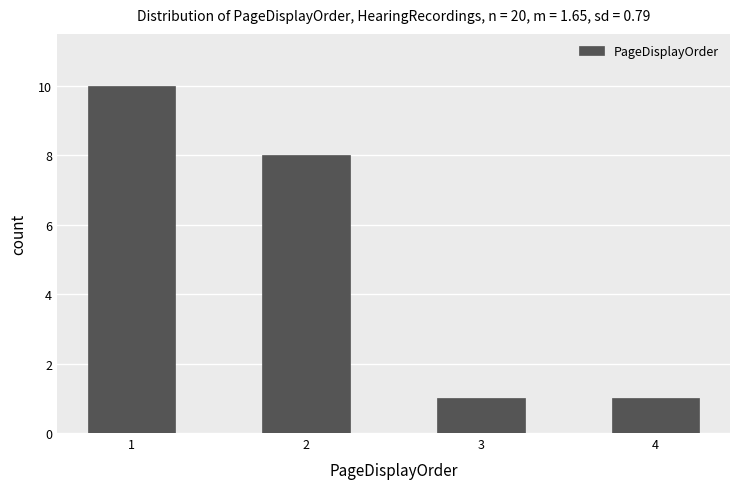

Reading left to right, extract all data points from this chart.

1=10	2=8	3=1	4=1